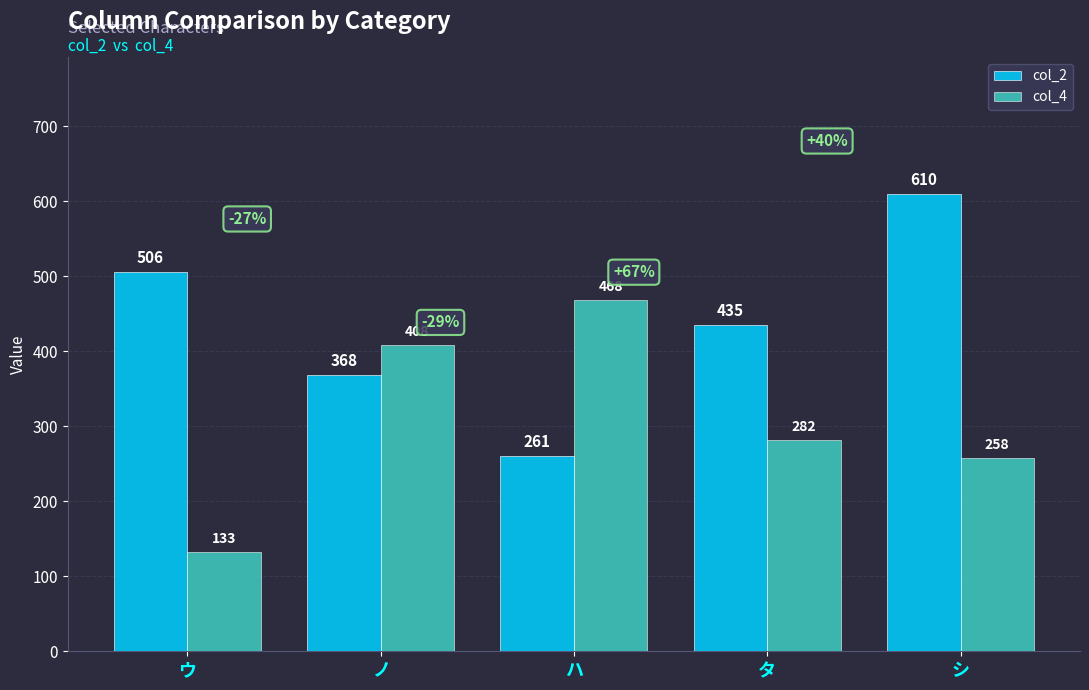

Which series changed the most between ハ and タ?

col_4